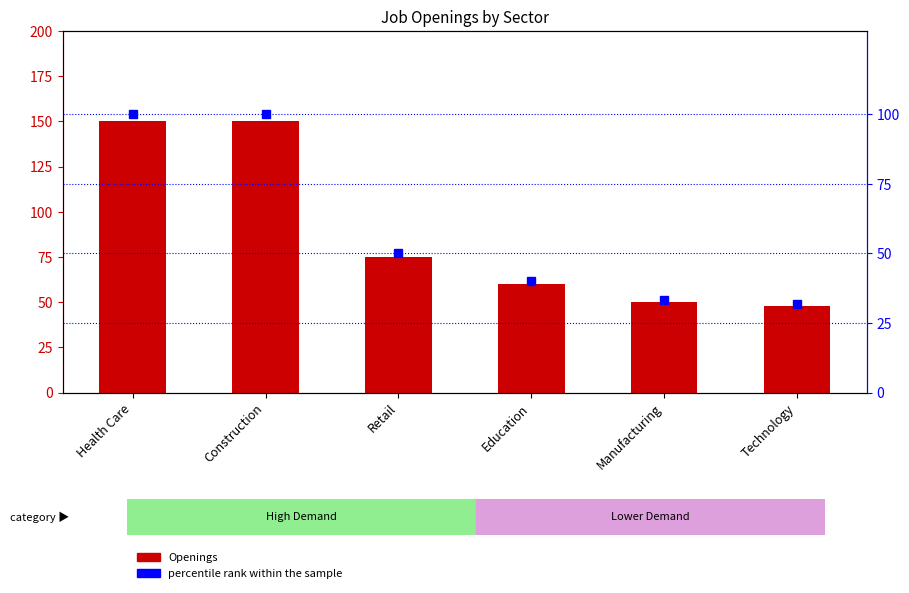

What is the sum of all percentile rank within the sample values?

355.3